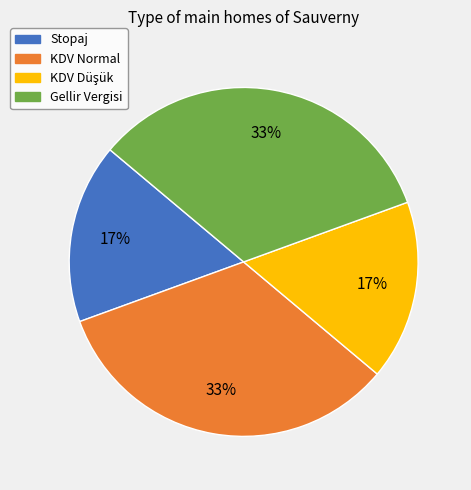

To the nearest percent, what portion does Stopaj represent?

17%